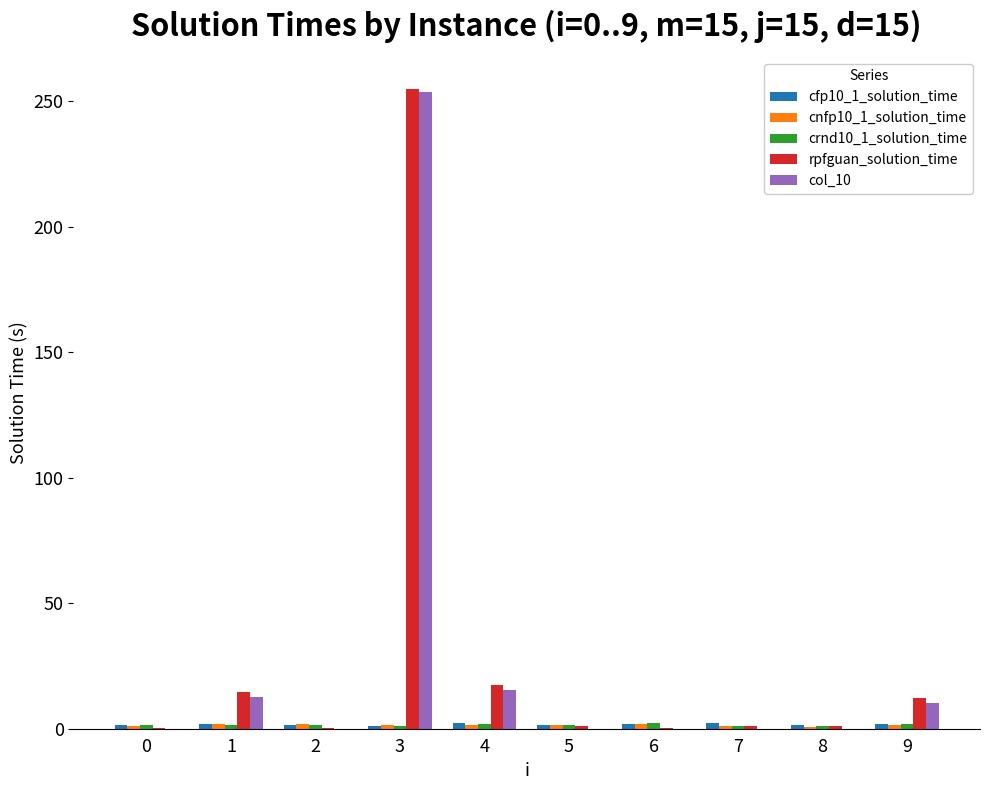

What is the maximum value shown in the chart?

254.7